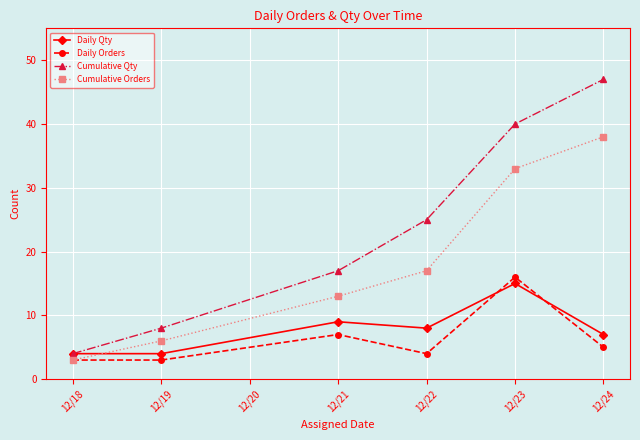

What is the value of the Cumulative Qty point at the 1st from the left?

4